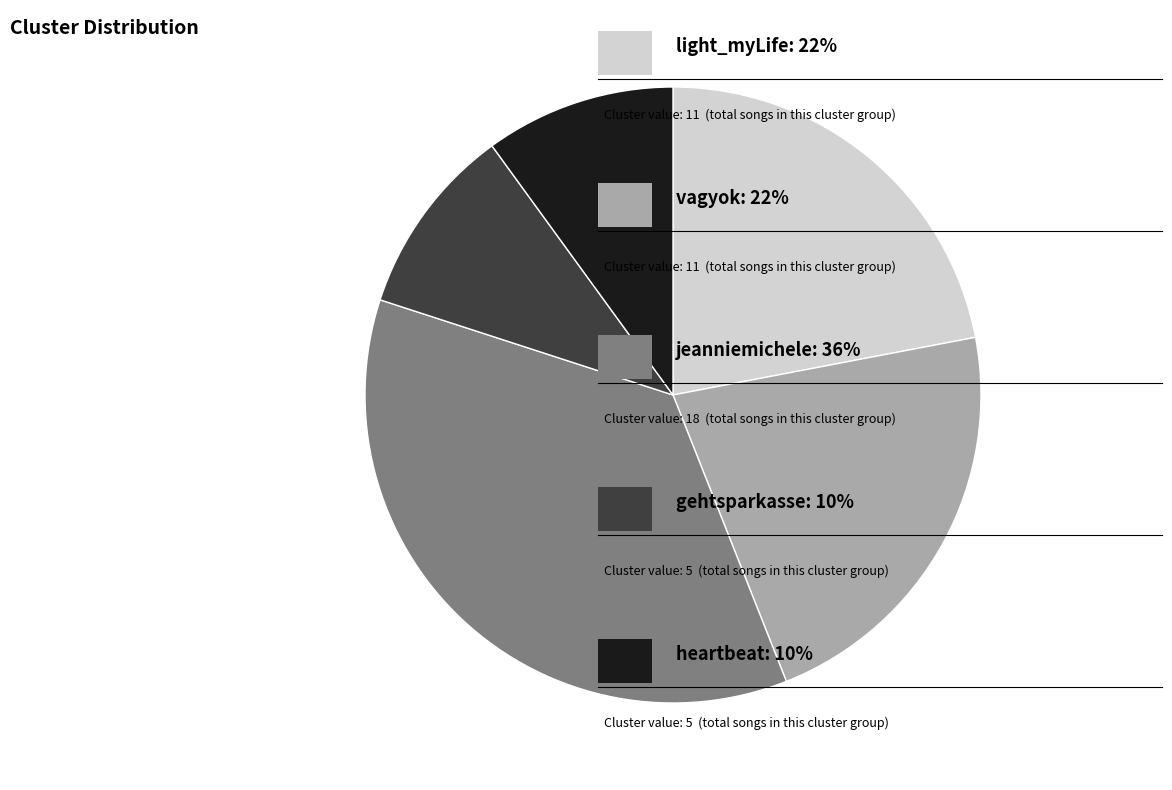

Is there any slice that represents more than half of the pie?

No